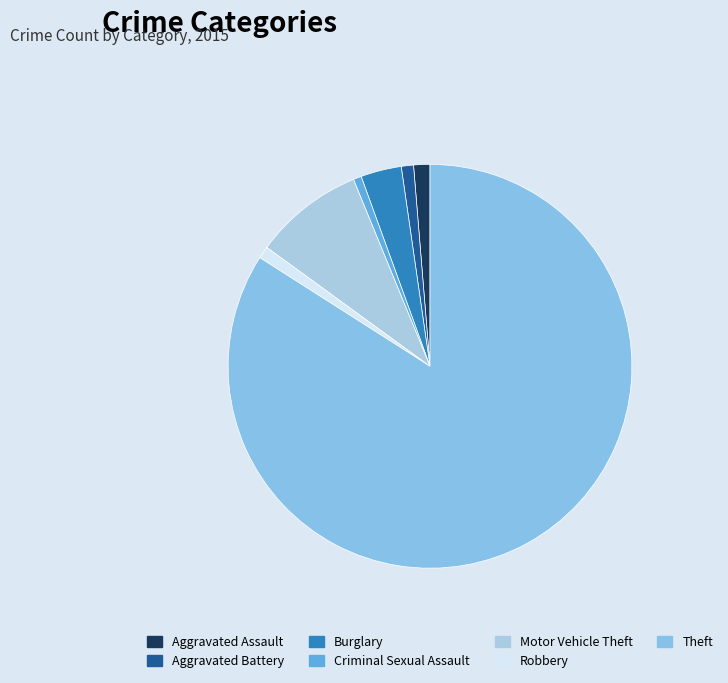

To the nearest percent, what portion does Aggravated Battery represent?

1%